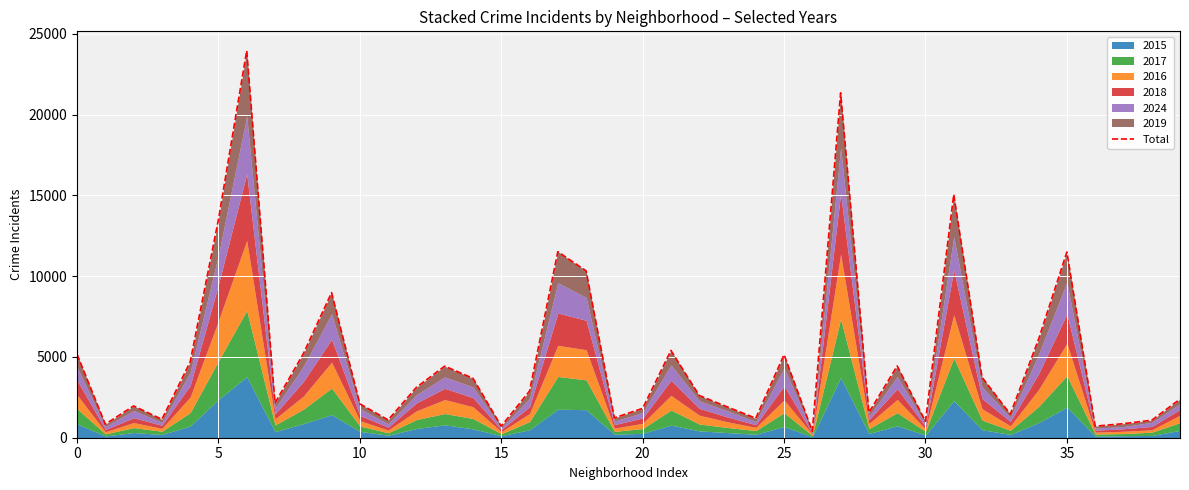

What is the average value?

4960